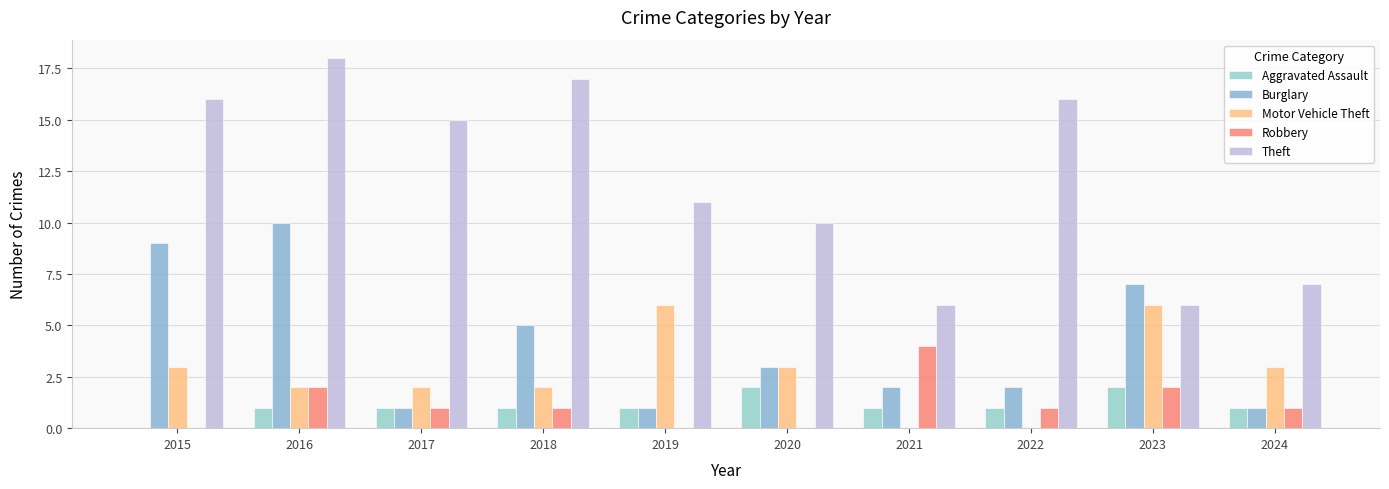

Which series has the widest spread of values?

Theft